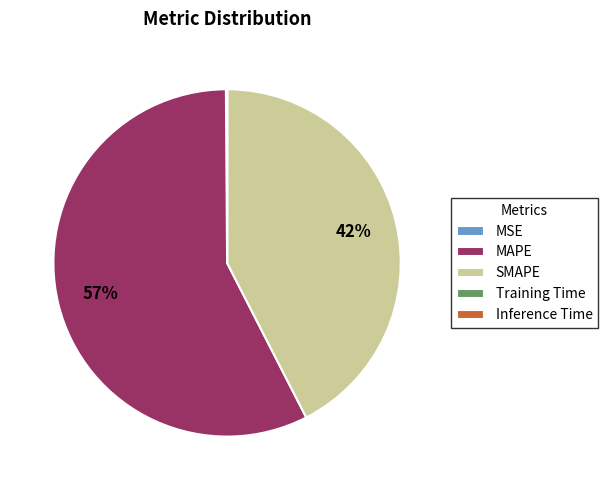

Is it true that MAPE is 65% of the pie?

False